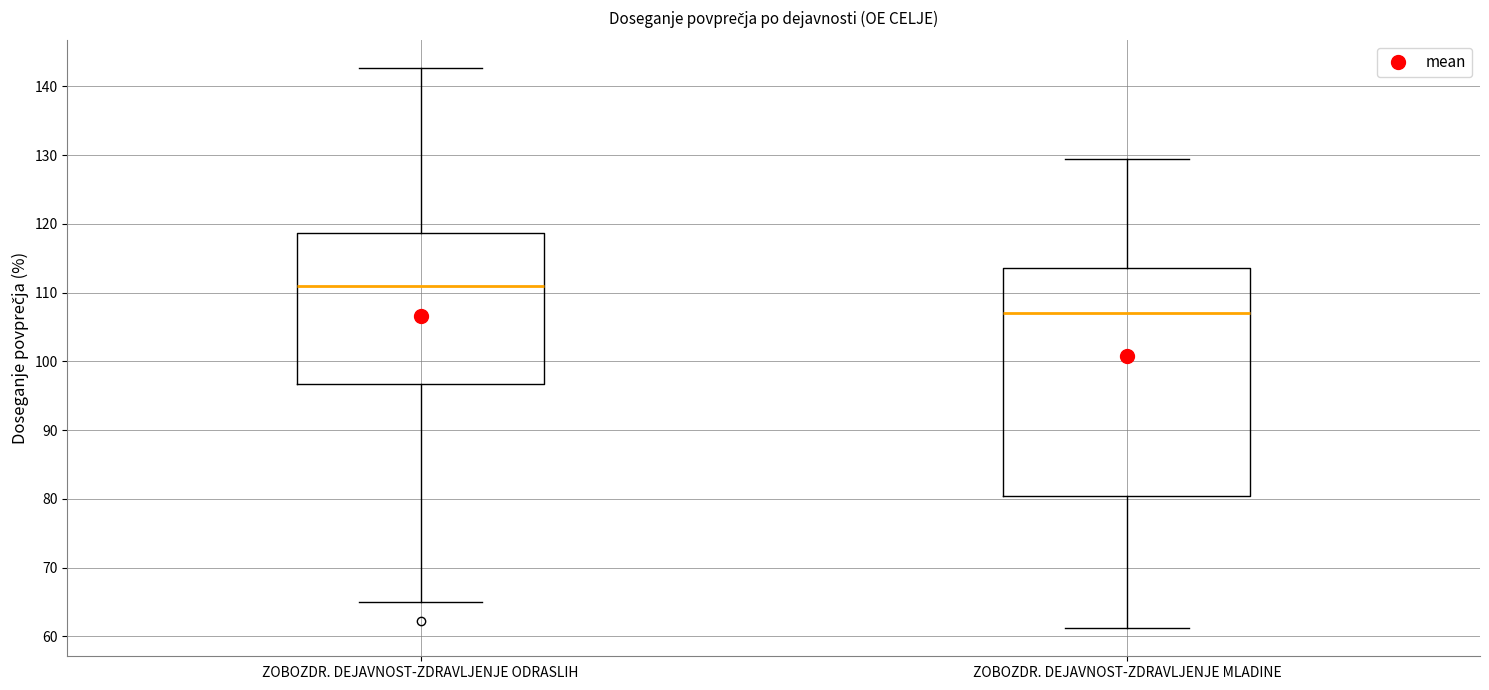

Which box has the highest median line?

ZOBOZDR. DEJAVNOST-ZDRAVLJENJE ODRASLIH